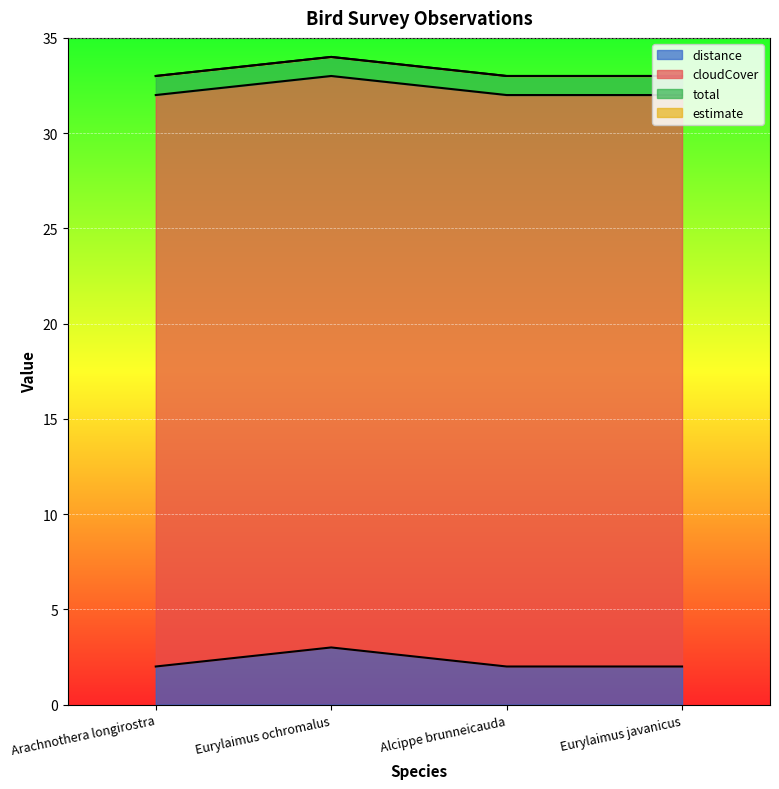

At which label is estimate closest to 0?

Arachnothera longirostra